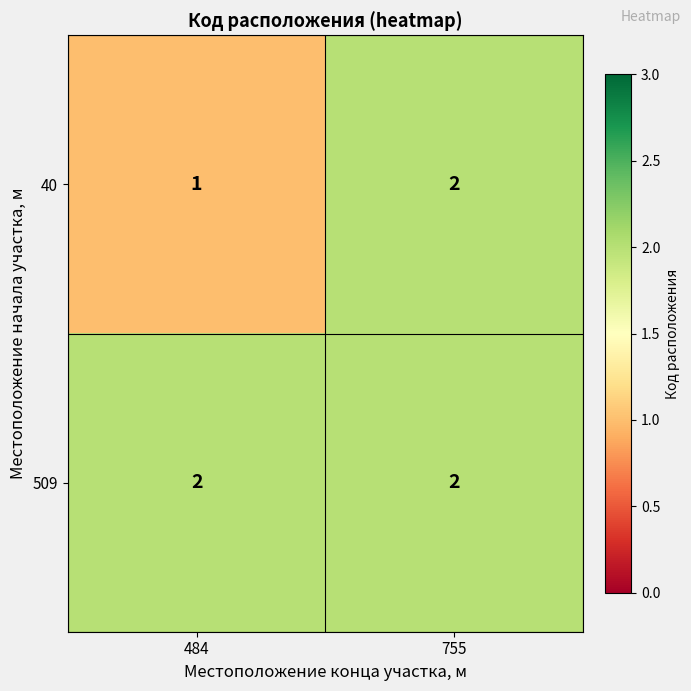

Which series has the largest total across all categories?

509